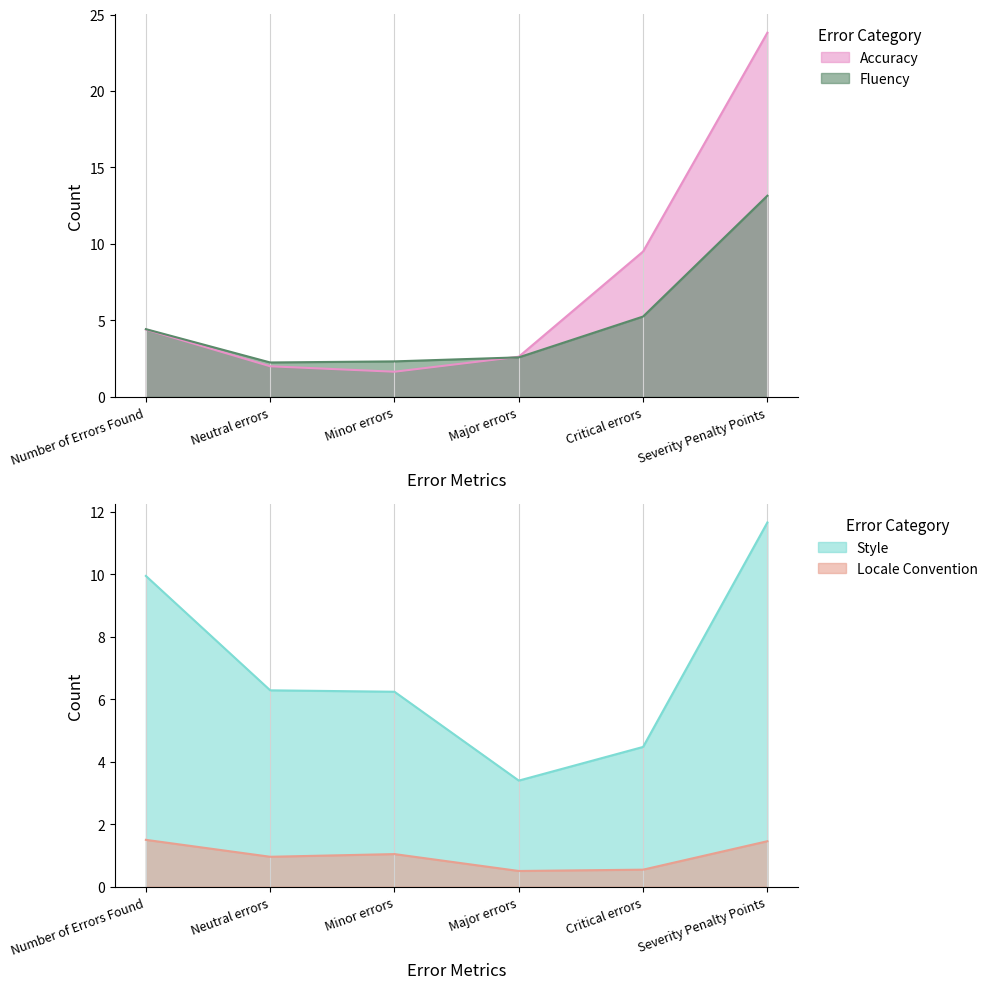

Which category has the highest value in the Fluency series?

Severity Penalty Points